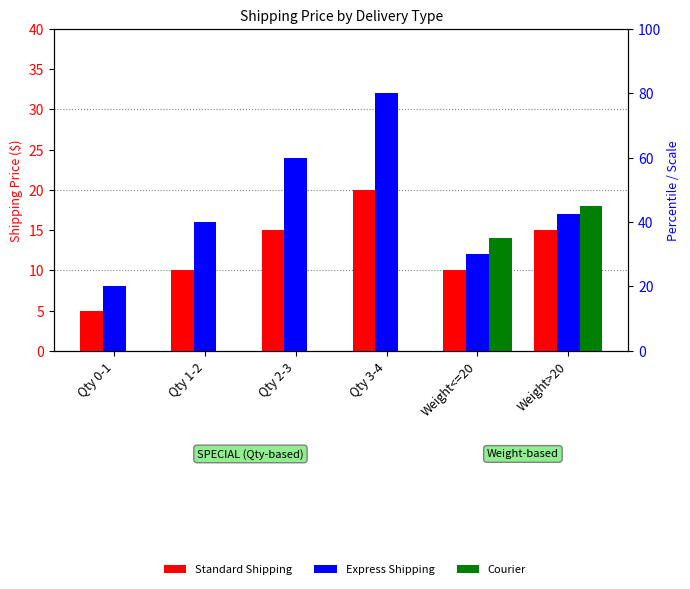

What position from the right is Qty 2-3?

4